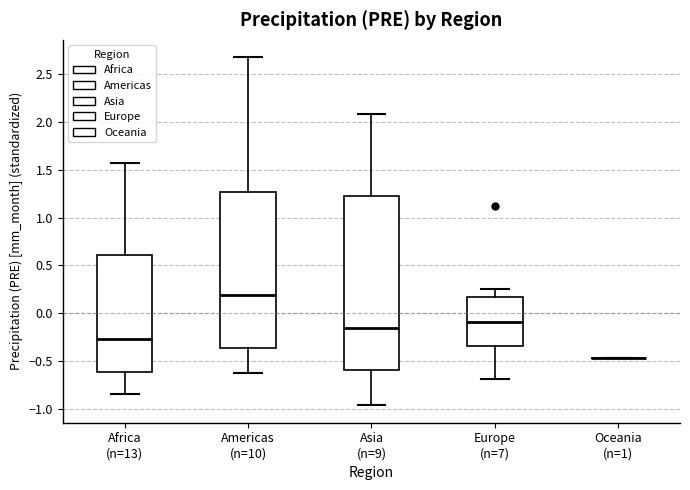

Reading left to right, read every box against the y-axis: the position of its median line, the range the box covers, and the ends of its whiskers. The values are not printed on the chart, so give them approximately, as read against the axis.

Africa (n=13): median -0.25, box -0.60 to 0.60, whiskers -0.85 to 1.55
Americas (n=10): median 0.20, box -0.35 to 1.25, whiskers -0.60 to 2.70
Asia (n=9): median -0.15, box -0.60 to 1.20, whiskers -0.95 to 2.10
Europe (n=7): median -0.10, box -0.35 to 0.15, whiskers -0.70 to 0.25
Oceania (n=1): box collapsed to a line at -0.45, whiskers -0.45 to -0.45